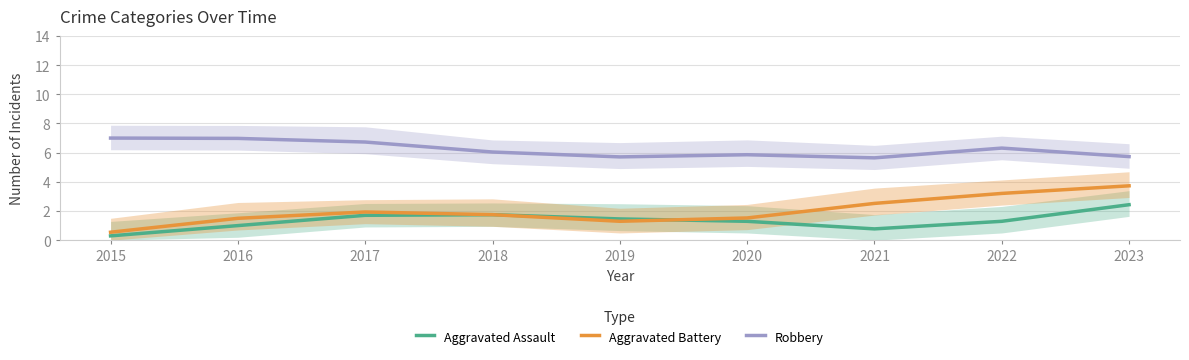

Which series changed the most between 2016 and 2023?

Aggravated Battery